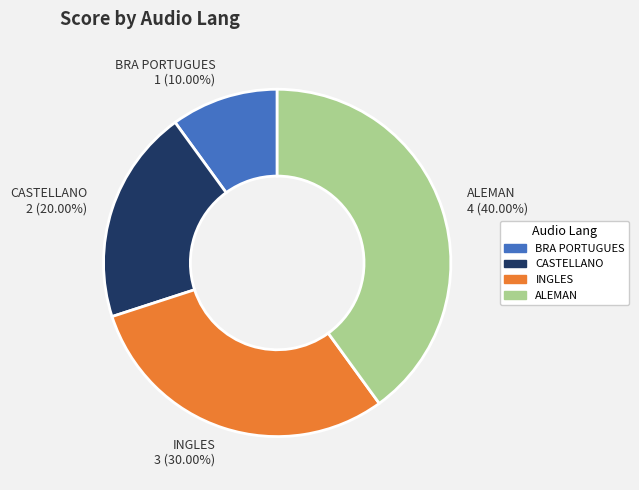

To the nearest percent, what is the average slice percentage?

25%